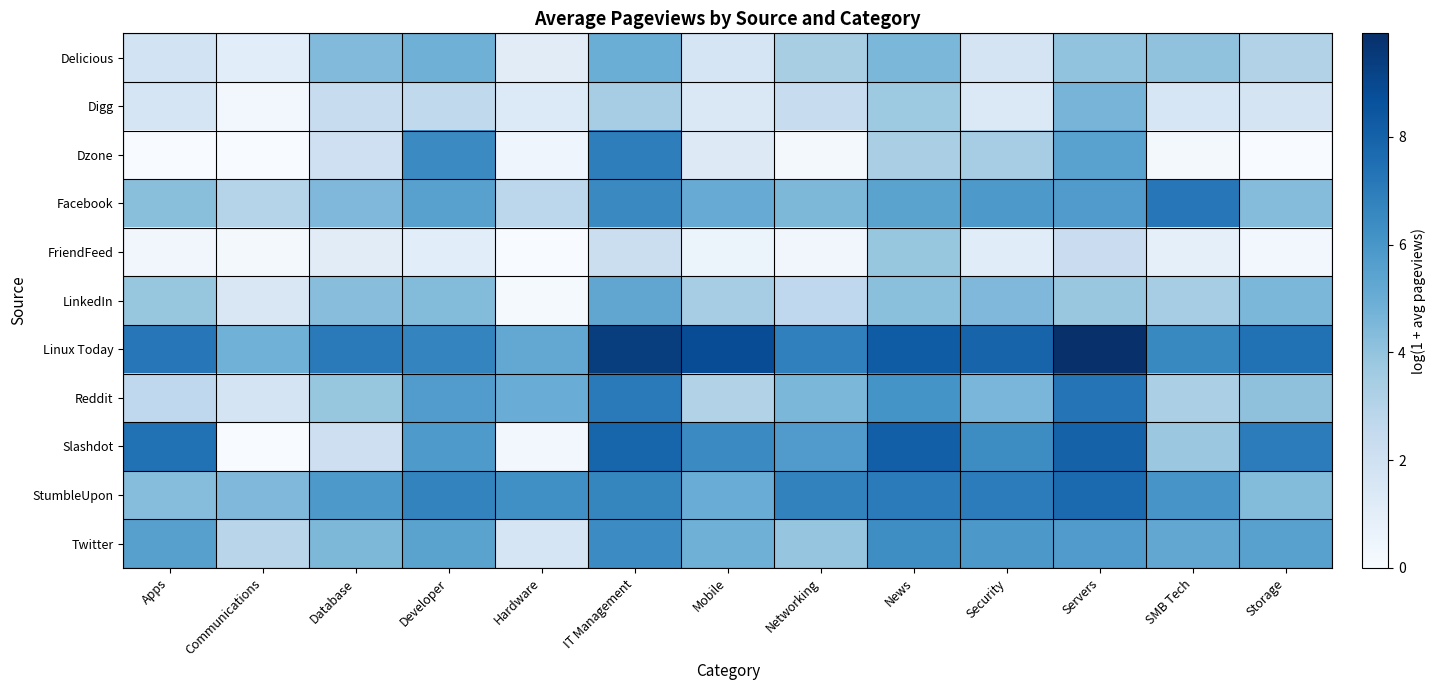

Which series has the largest range (max minus min)?

Slashdot